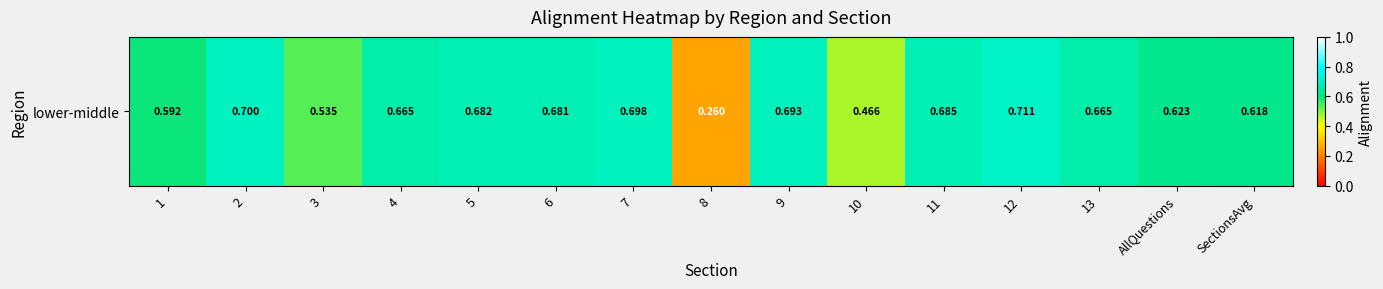

Between 13 and 6, which is larger?

6